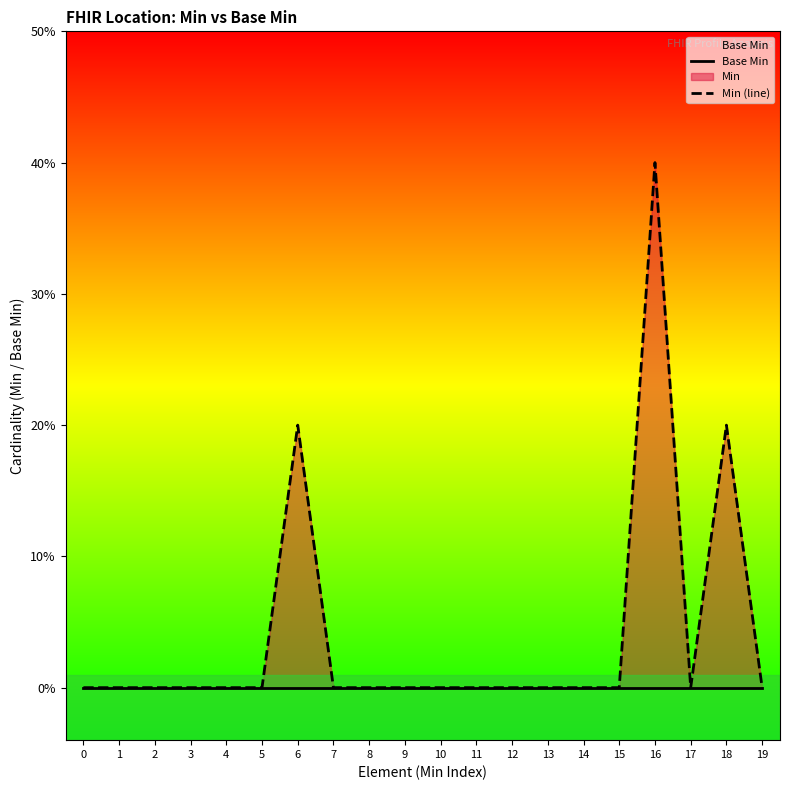

Which series has the largest total across all categories?

Min (line)